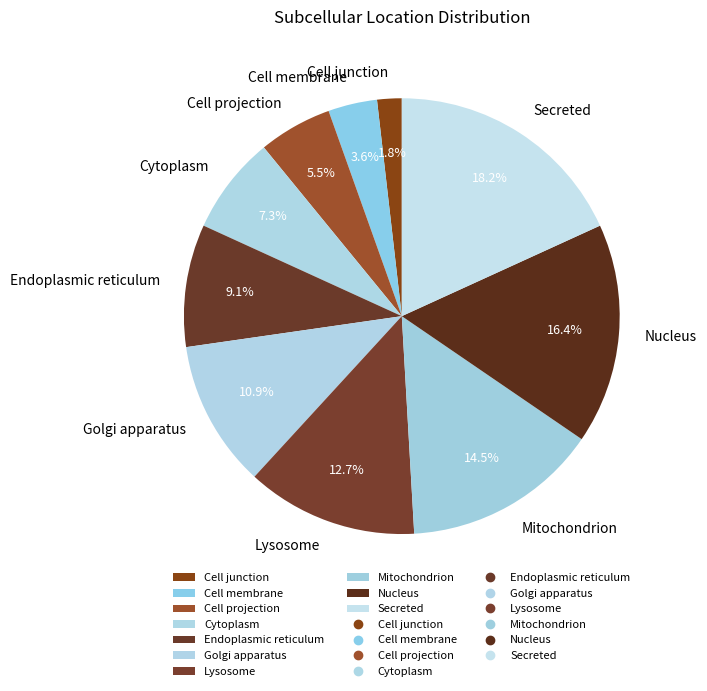

Does Endoplasmic reticulum account for over 50% of the chart?

No